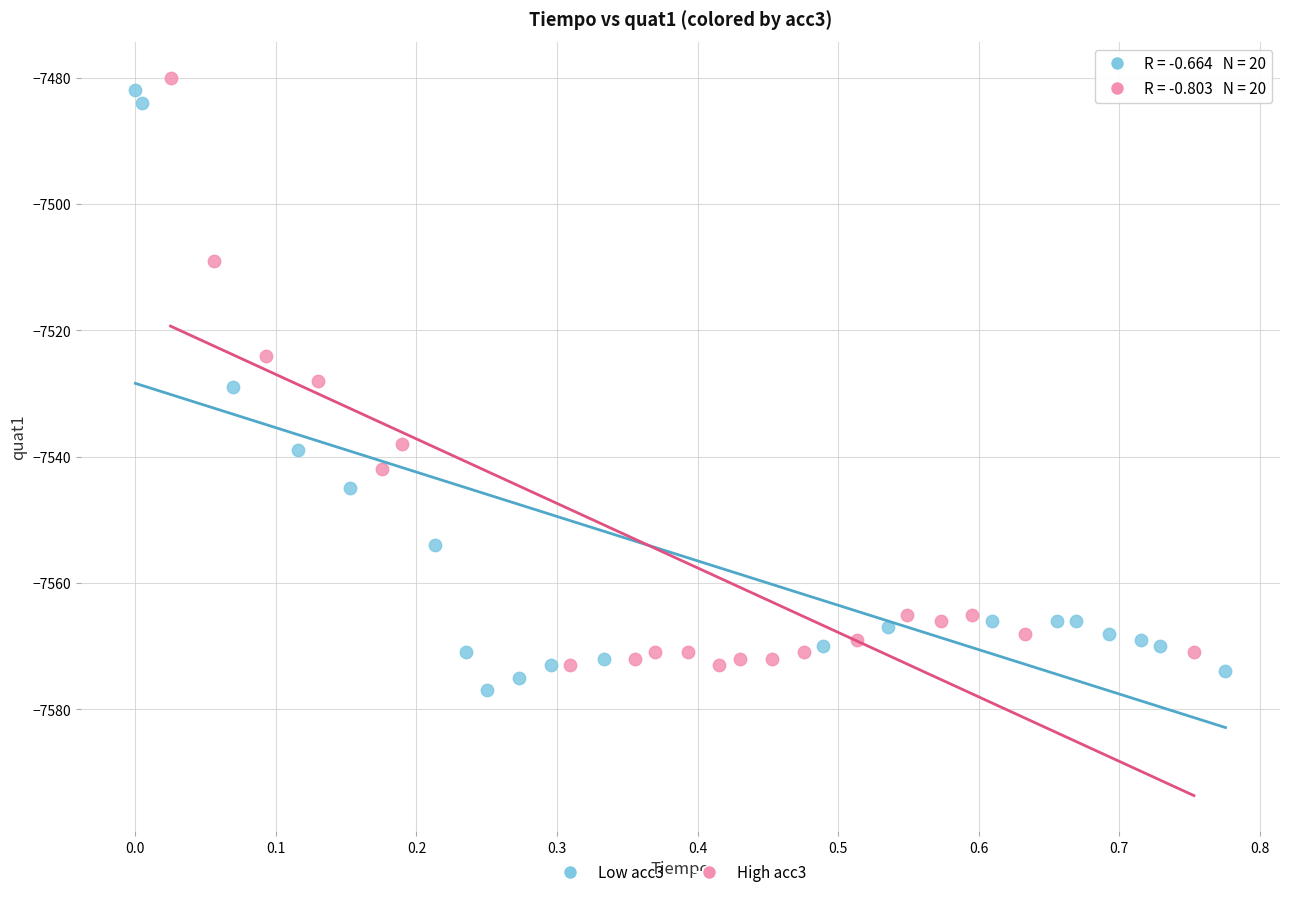

What are all the series names shown in the legend?

Low acc3, High acc3